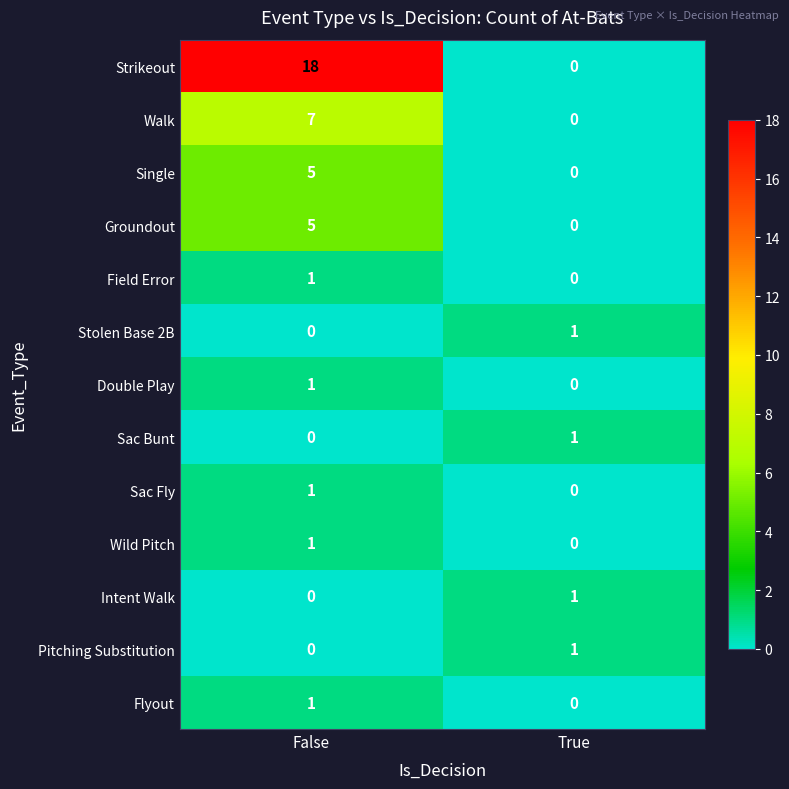

The value of Single at False is 8. True or false?

False